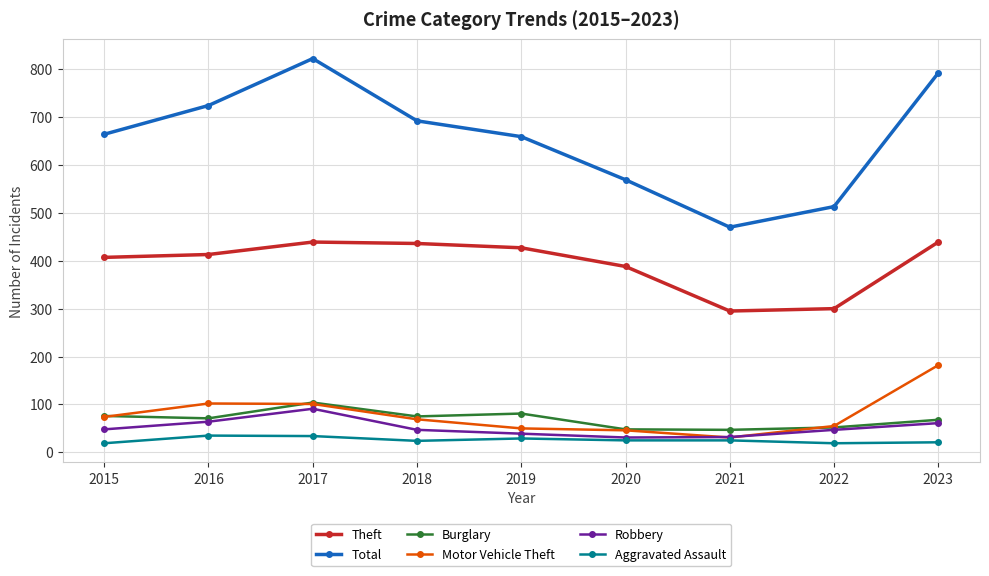

Is it true that Aggravated Assault equals 29 at 2019?

True